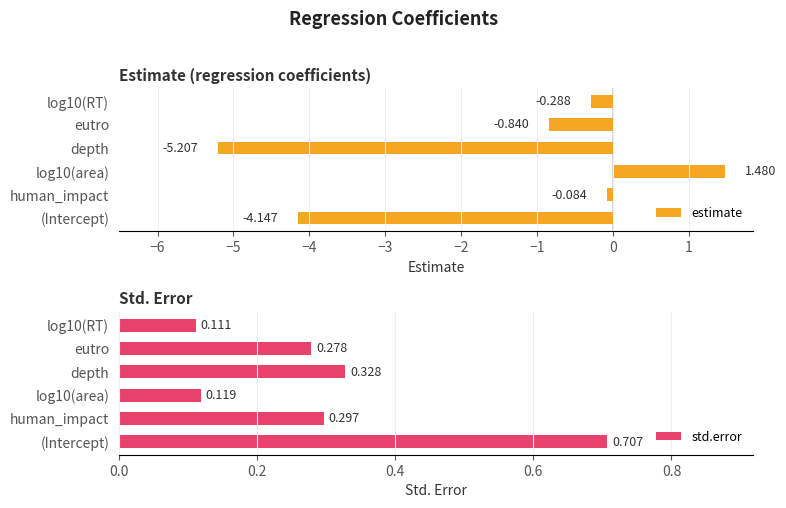

What is the difference between the estimate values at log10(area) and depth?

6.7